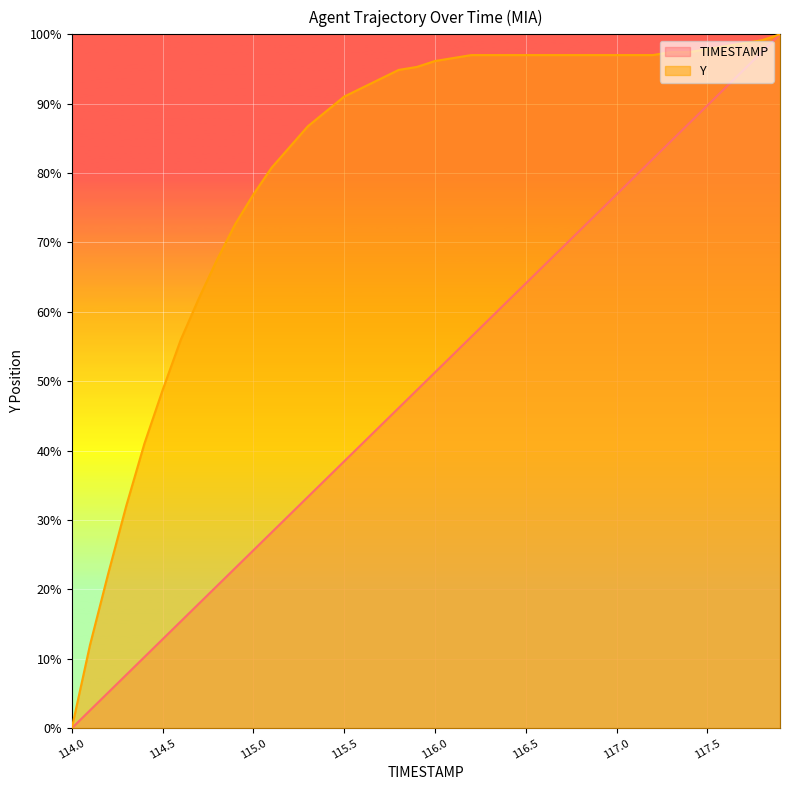

What is the label of the 9th point from the left?

114.8